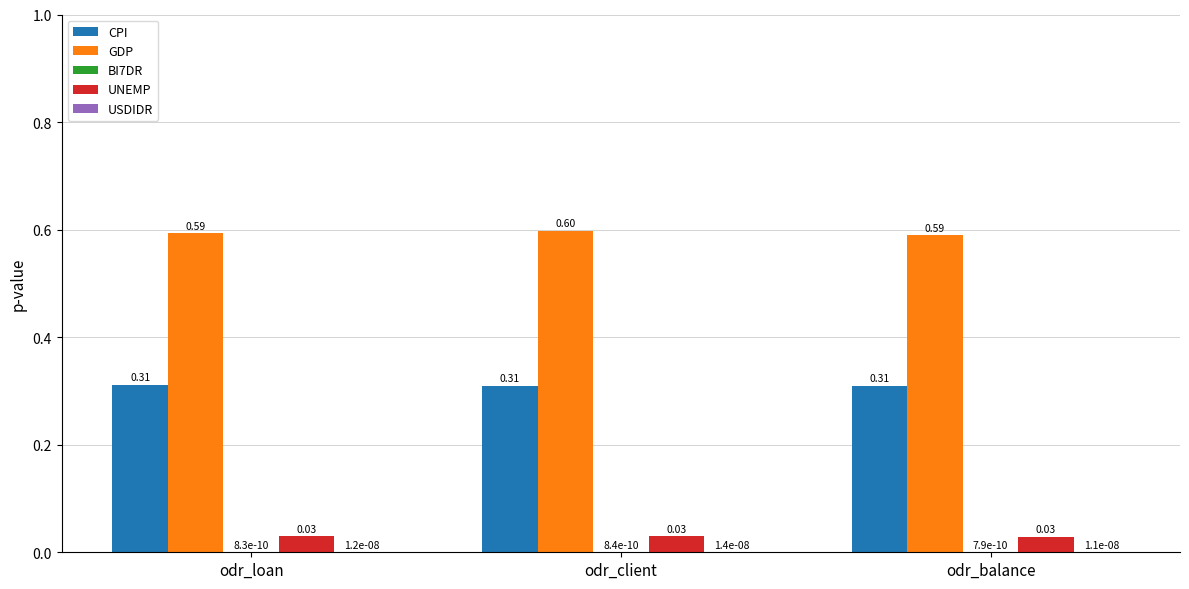

How many groups of bars are there?

3